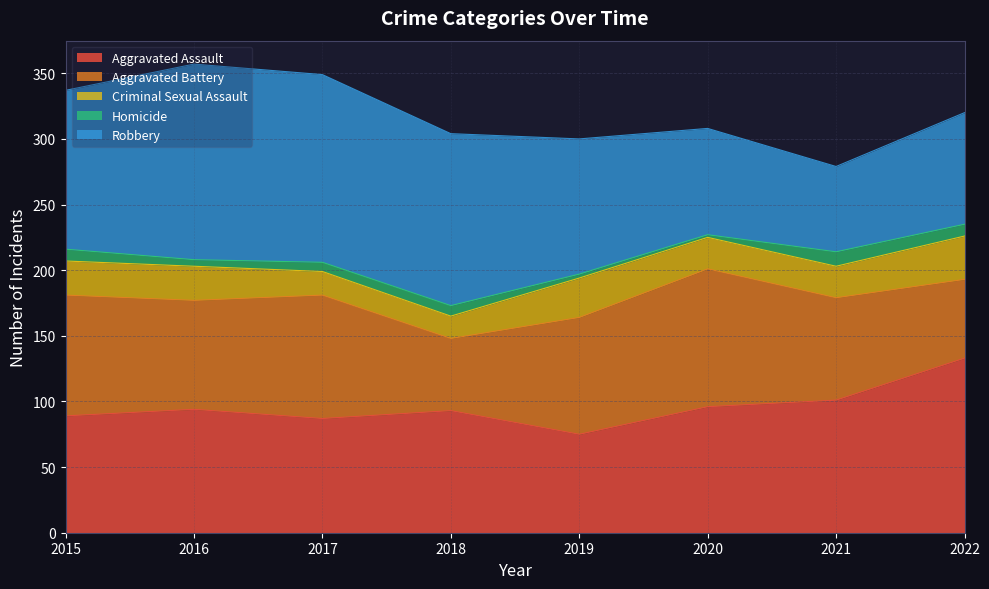

The Robbery series shows 33 at 2022. True or false?

False